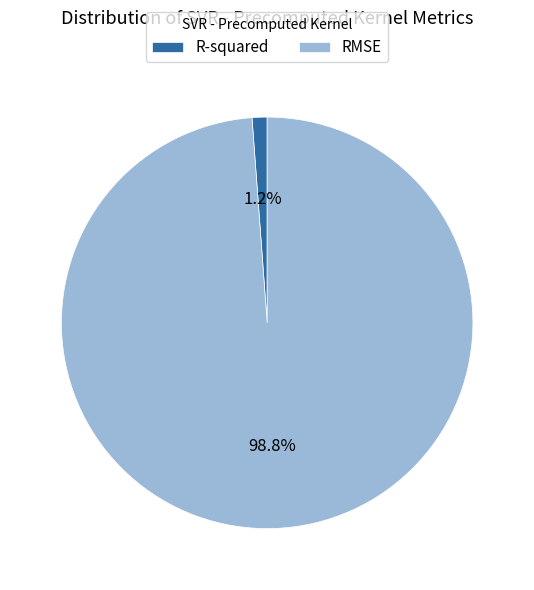

What percentage do R-squared and RMSE together represent?

100.0%